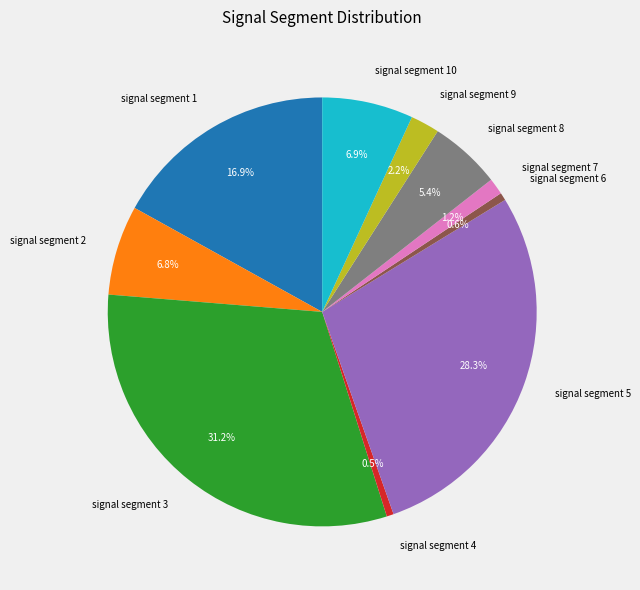

To the nearest percent, what is the average slice percentage?

10%